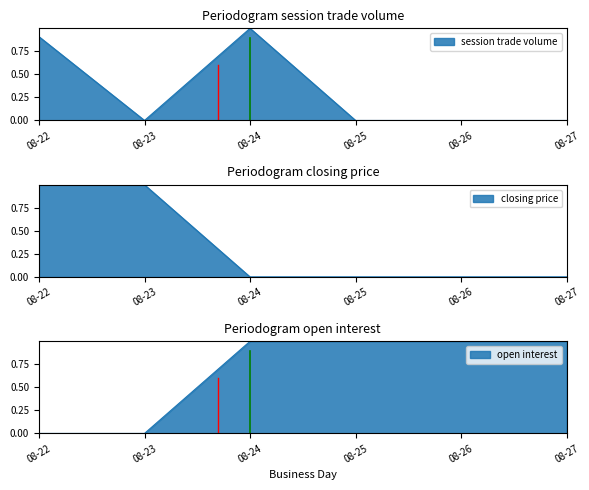

How many data points in closing price are above 0?

2